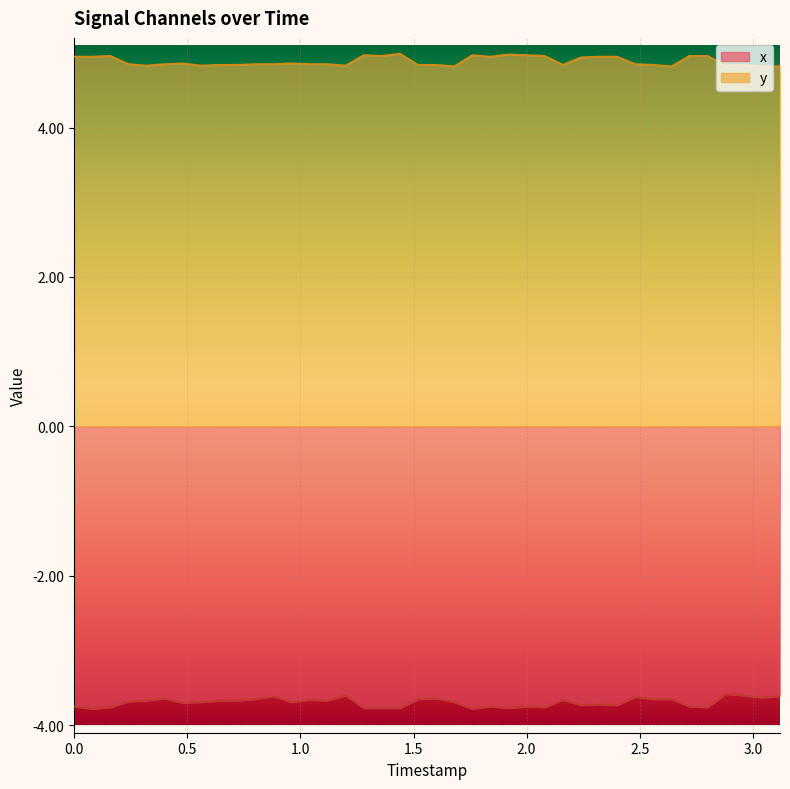

Which series has the largest total across all categories?

y